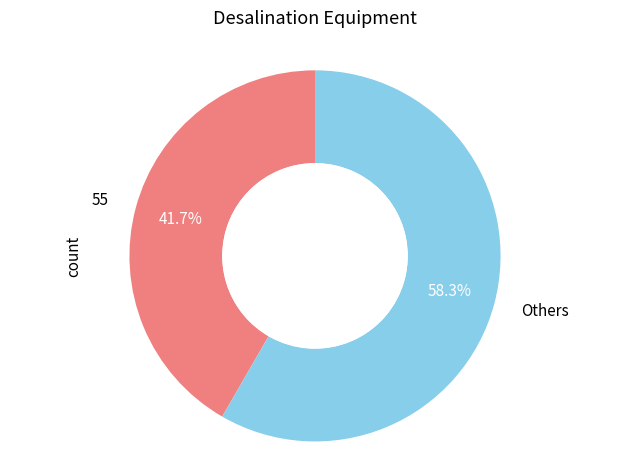

Approximately how many times larger is the value at Others compared to 55?

1.4